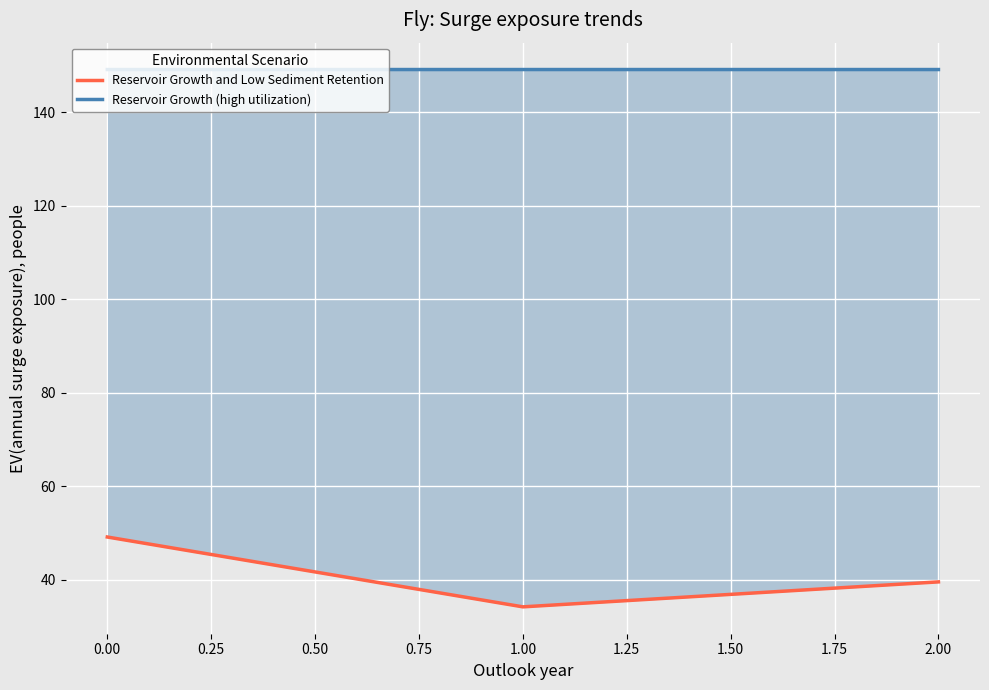

What is the approximate value of Reservoir Growth (high utilization) at −0.25?

149.2